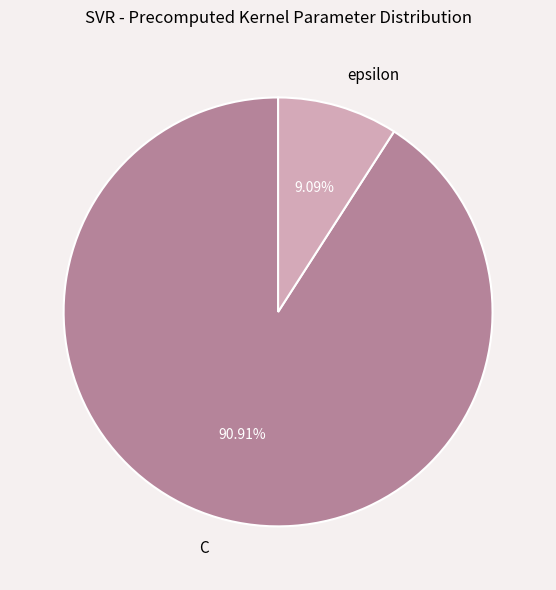

Count the number of slices in the pie.

2